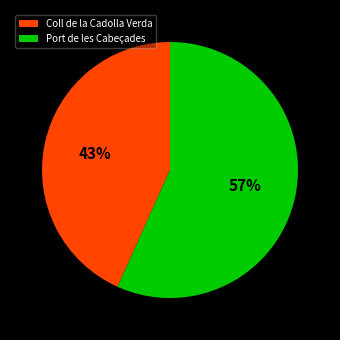

To the nearest percent, what is the combined percentage of Port de les Cabeçades and Coll de la Cadolla Verda?

100%